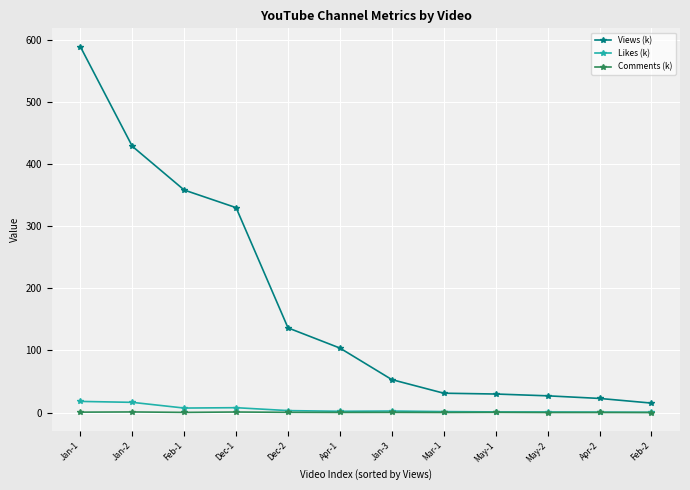

How many lines are shown in the chart?

3